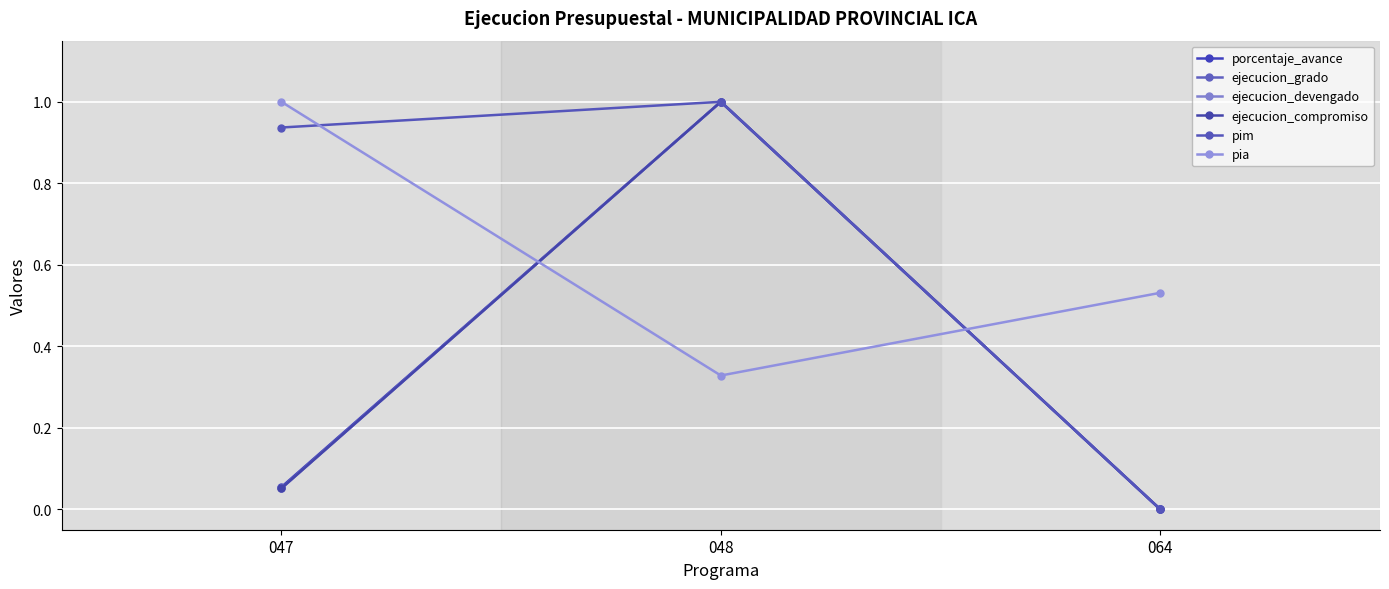

At 047, list the series in order from smallest to largest.

ejecucion_grado, ejecucion_devengado, ejecucion_compromiso, porcentaje_avance, pim, pia